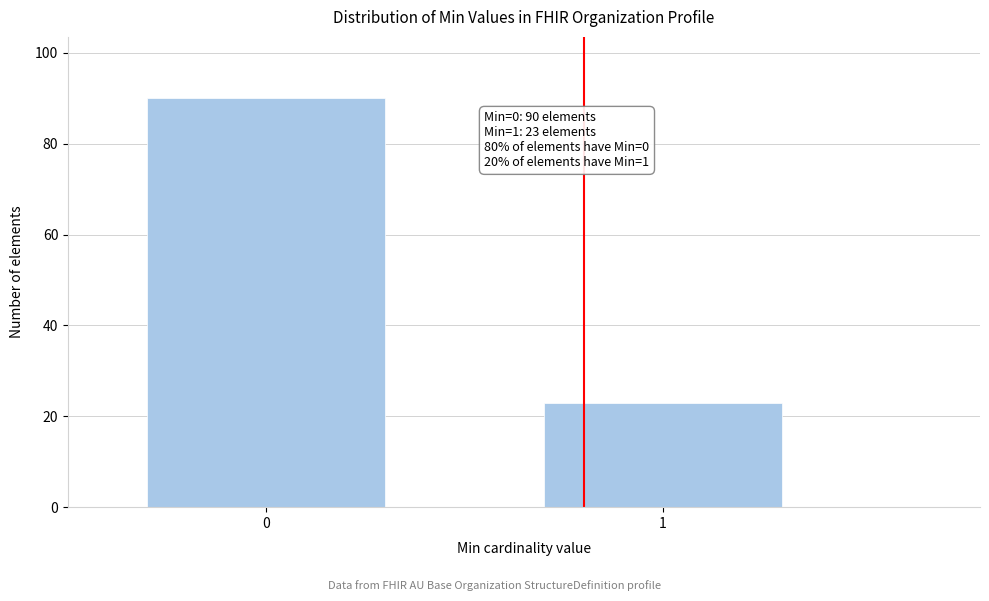

Reading left to right, transcribe all the data shown in this chart.

90	23